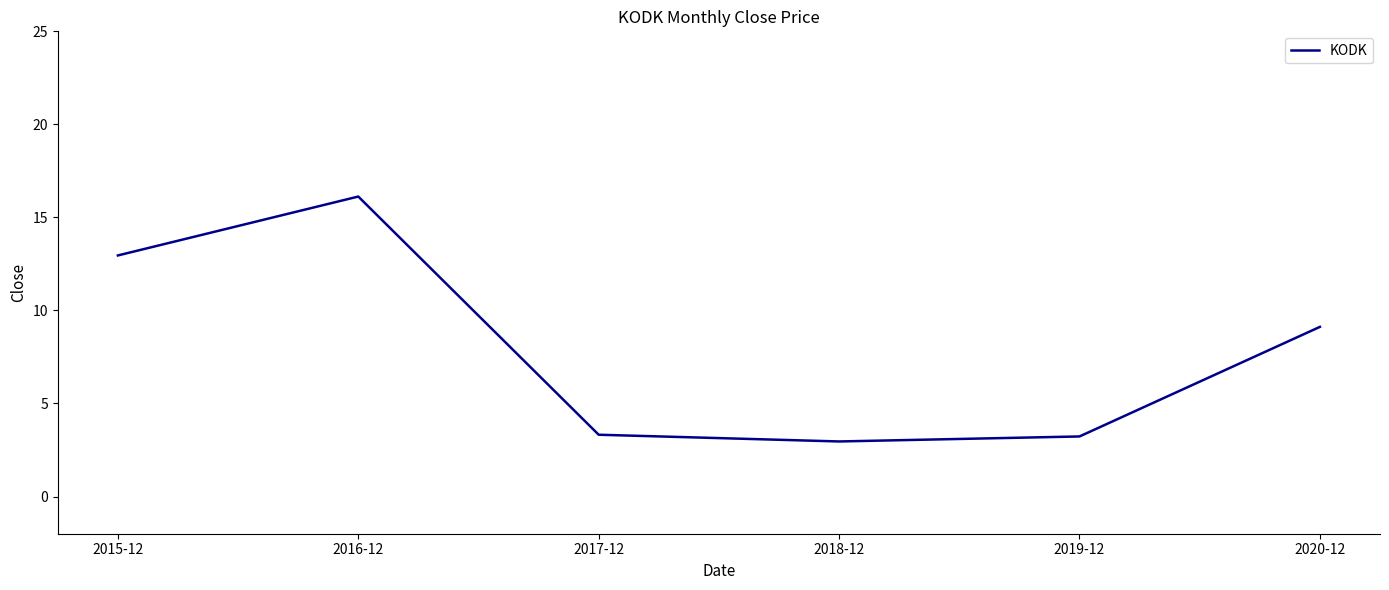

What is the change in value from 2016-12 to 2020-12?

-7.0